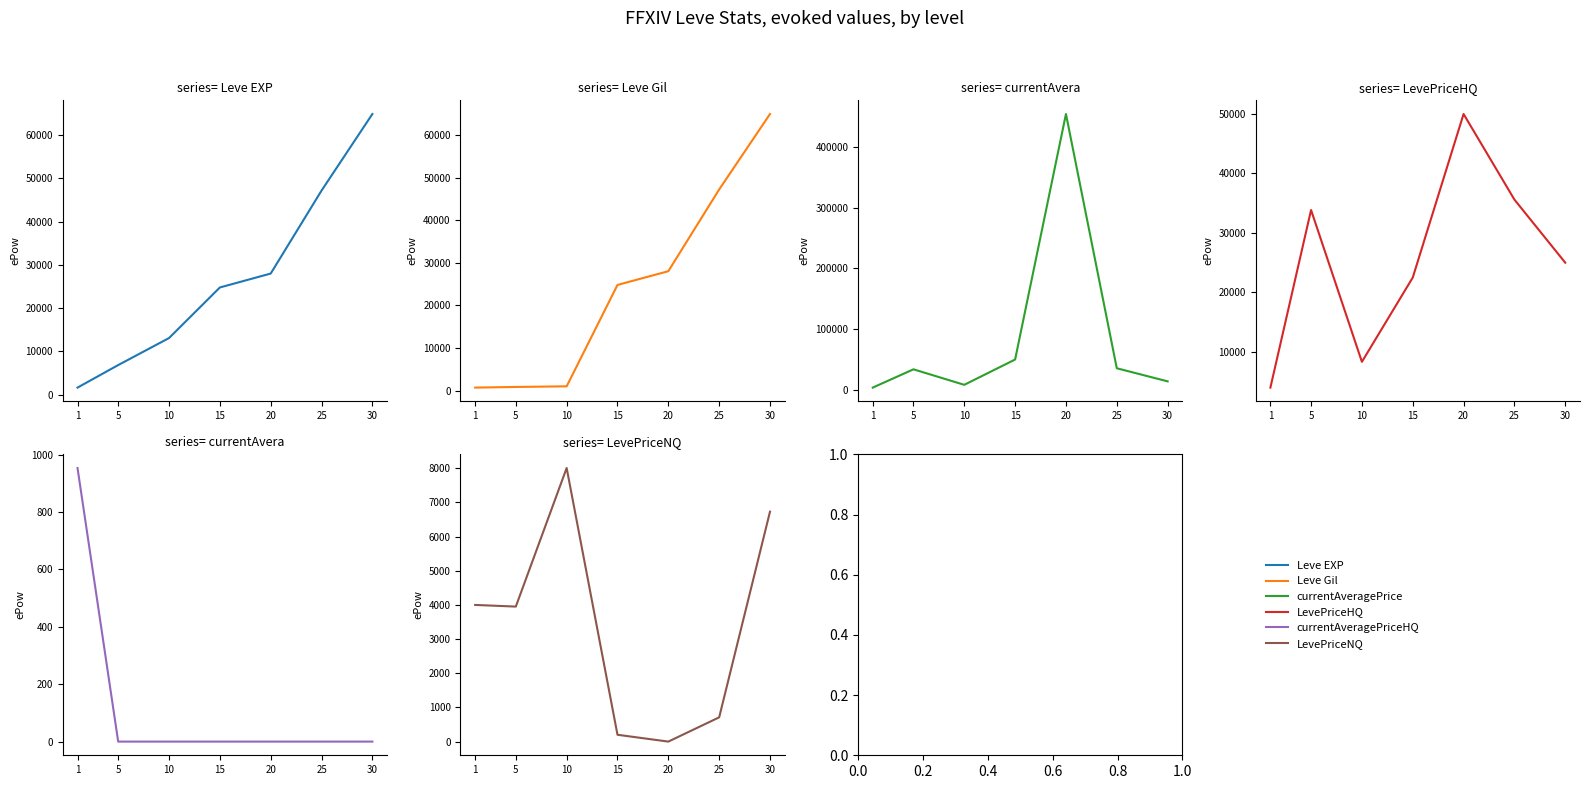

At how many categories does at least one series exceed 7781?

6